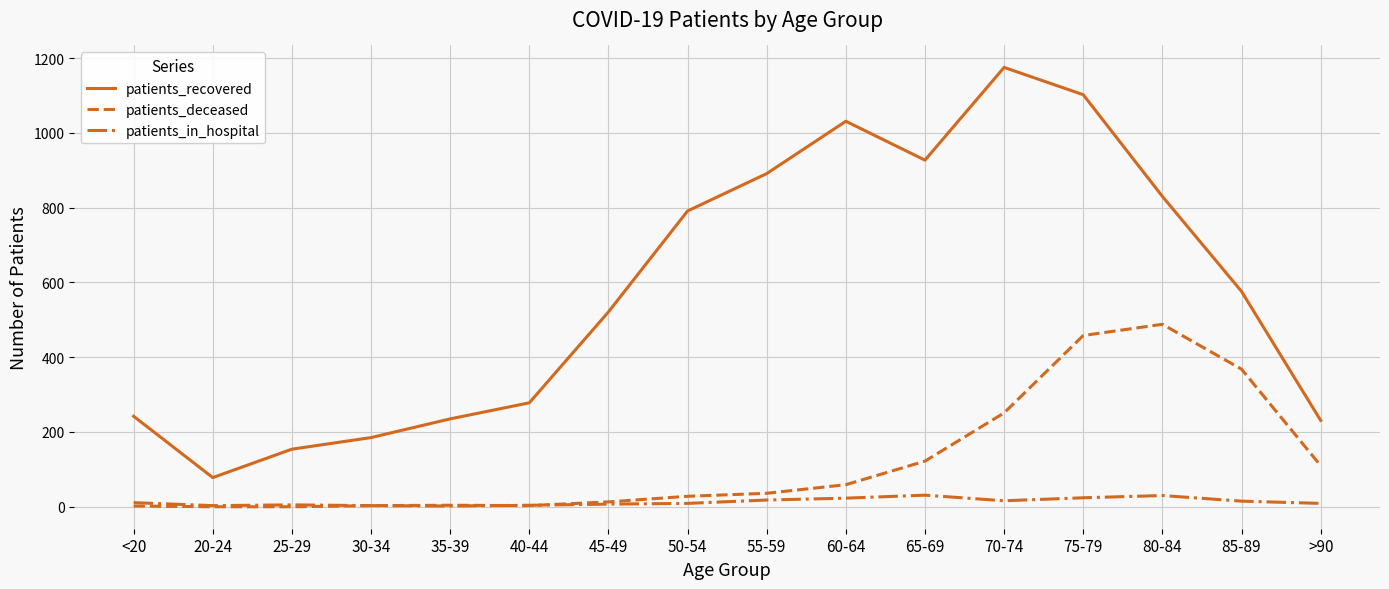

List the series in order of their overall mean, lowest first.

patients_in_hospital, patients_deceased, patients_recovered